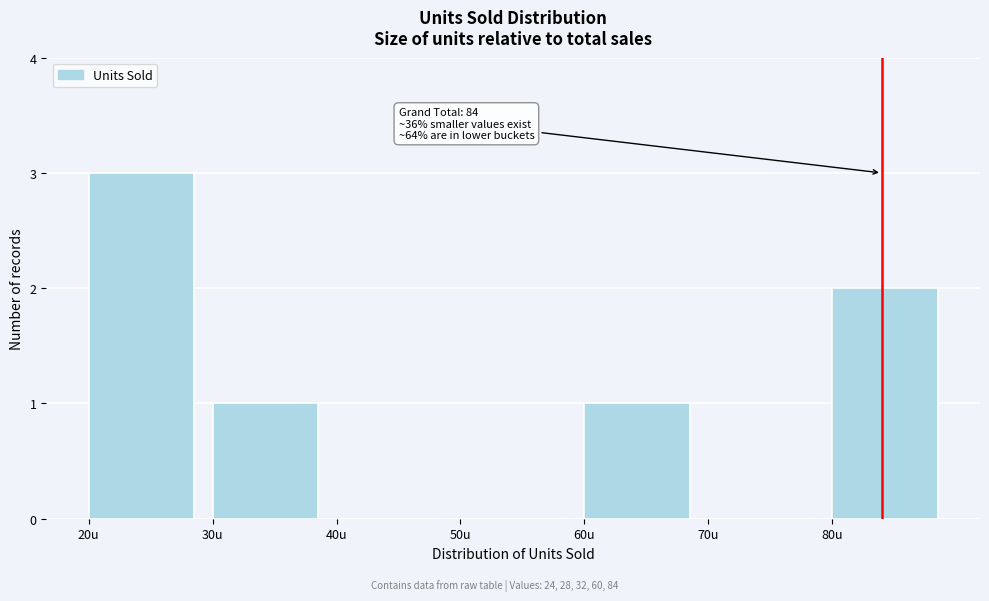

Over which range of the x-axis is the bar tallest?

20 to 30